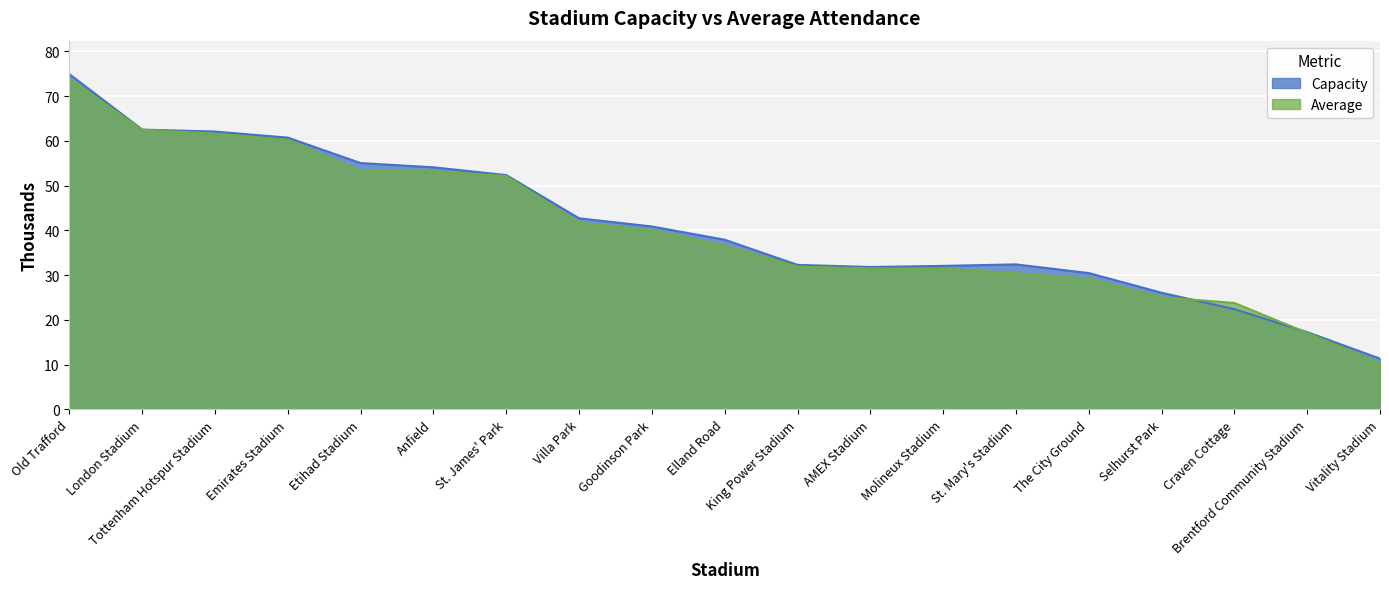

Reading left to right, list all the values displayed in this chart.

Capacity: Old Trafford=74.9	London Stadium=62.5	Tottenham Hotspur Stadium=62.1	Emirates Stadium=60.7	Etihad Stadium=55.0	Anfield=54.1	St. James' Park=52.3	Villa Park=42.7	Goodinson Park=40.9	Elland Road=37.9	King Power Stadium=32.3	AMEX Stadium=31.8	Molineux Stadium=32.0	St. Mary's Stadium=32.4	The City Ground=30.4	Selhurst Park=26.0	Craven Cottage=22.4	Brentford Community Stadium=17.2	Vitality Stadium=11.3
Average: Old Trafford=73.8	London Stadium=62.5	Tottenham Hotspur Stadium=61.6	Emirates Stadium=60.2	Etihad Stadium=53.2	Anfield=53.2	St. James' Park=52.1	Villa Park=41.7	Goodinson Park=40.0	Elland Road=36.6	King Power Stadium=31.9	AMEX Stadium=31.5	Molineux Stadium=31.4	St. Mary's Stadium=30.4	The City Ground=29.2	Selhurst Park=25.1	Craven Cottage=23.8	Brentford Community Stadium=17.1	Vitality Stadium=10.3